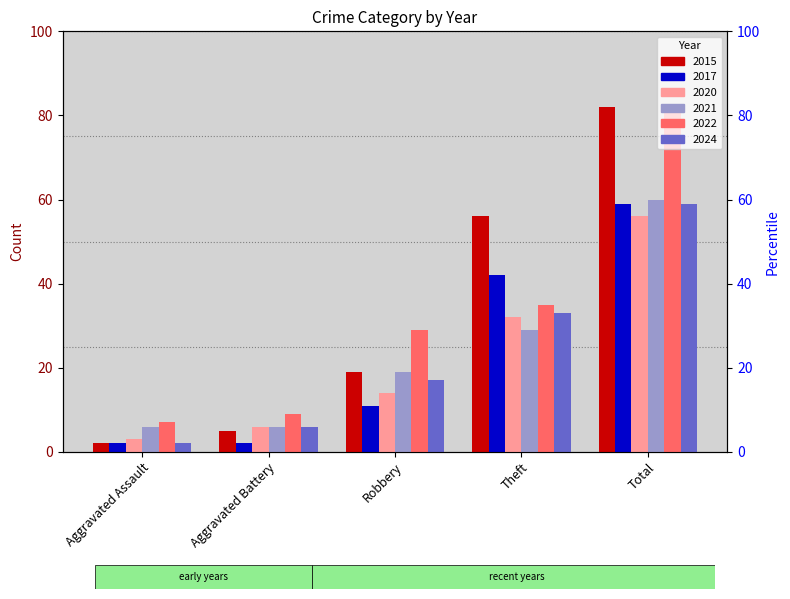

Is the value of 2021 at Robbery greater than the value of 2020 at Theft?

No